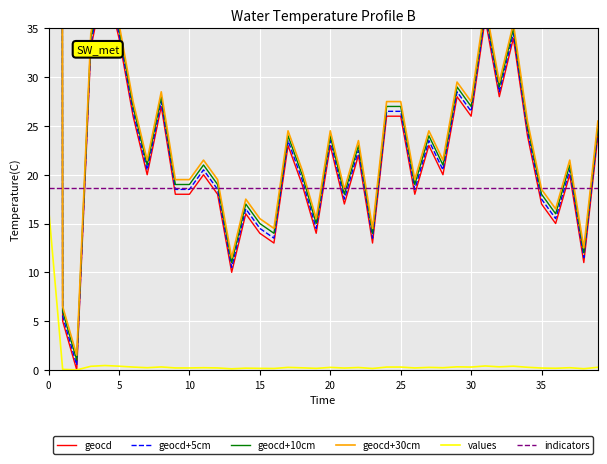

What is the highest value of the geocd+5cm series?

1484.5